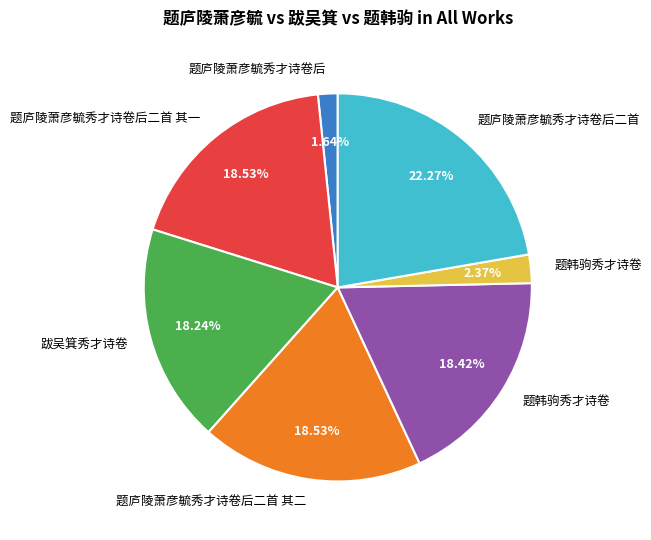

Does any single category account for the majority?

No